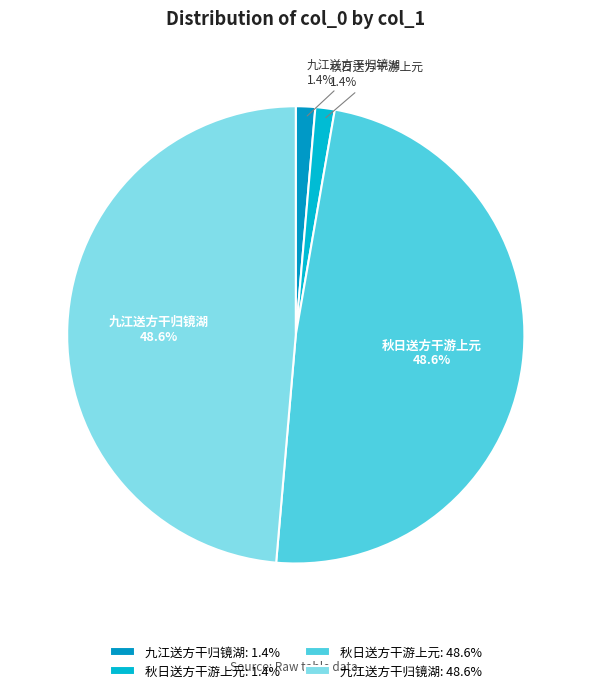

How many slices are in this pie chart?

4